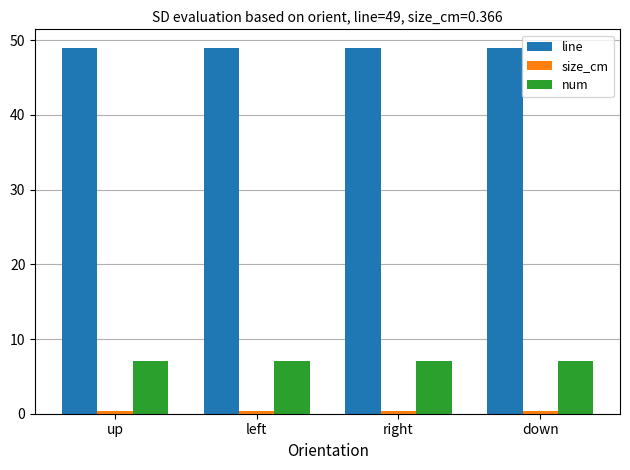

The line series shows 73.0 at left. True or false?

False